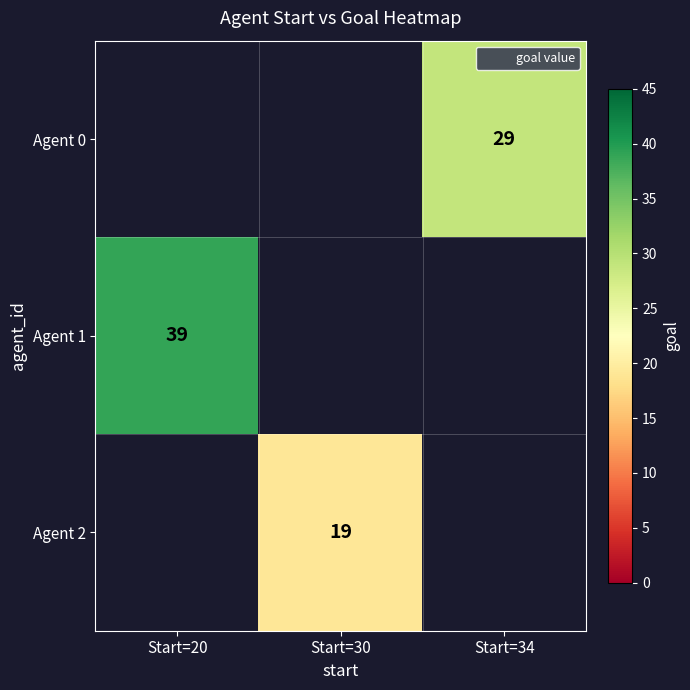

The Agent 1 series shows 70 at Start=20. True or false?

False